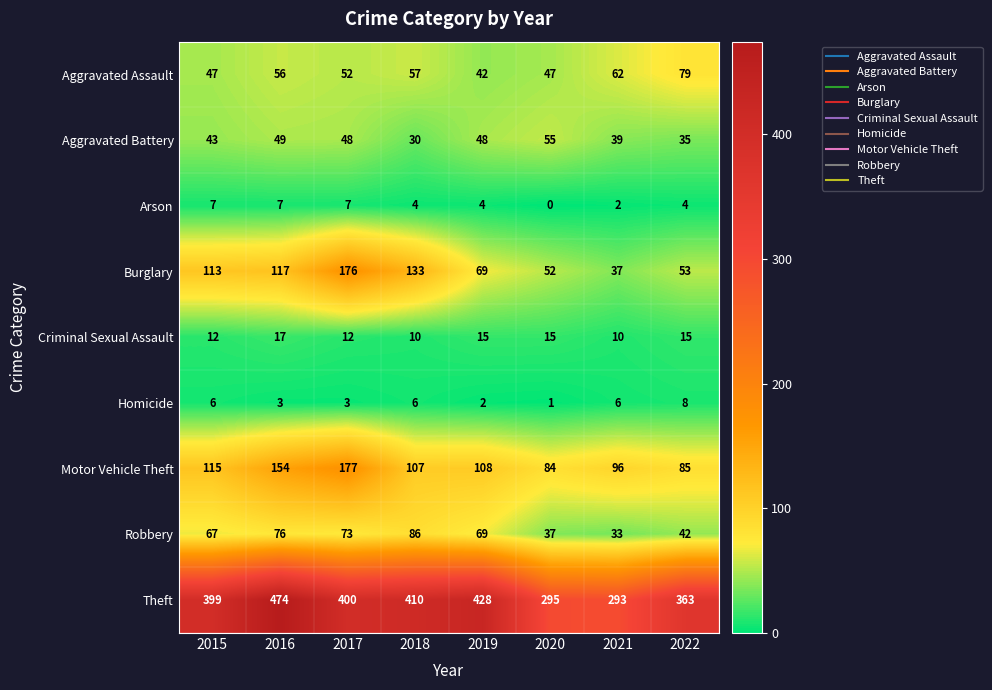

At which category is the sum across all series the highest?

2016